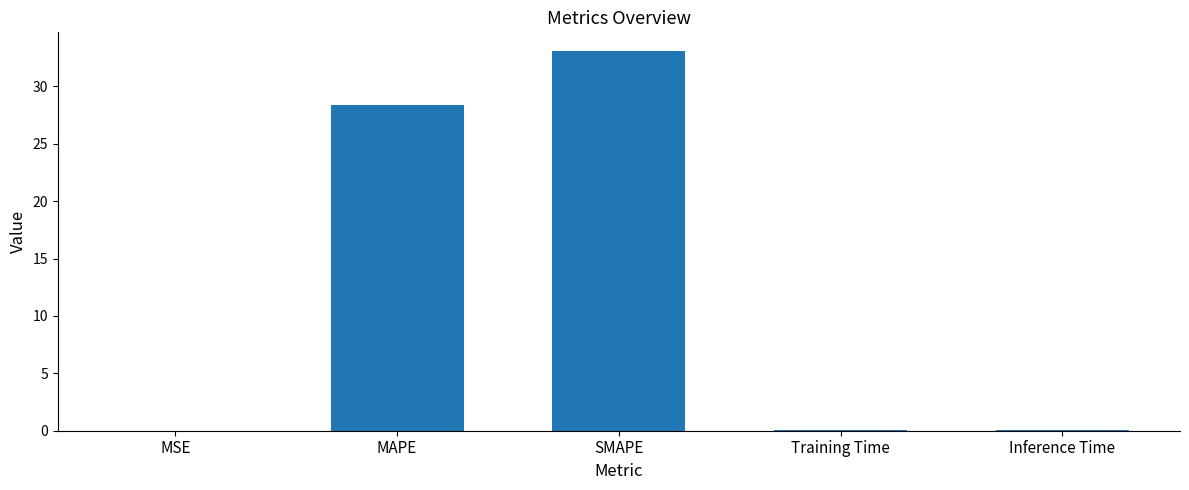

Where is the data nearest to the value 16?

MAPE